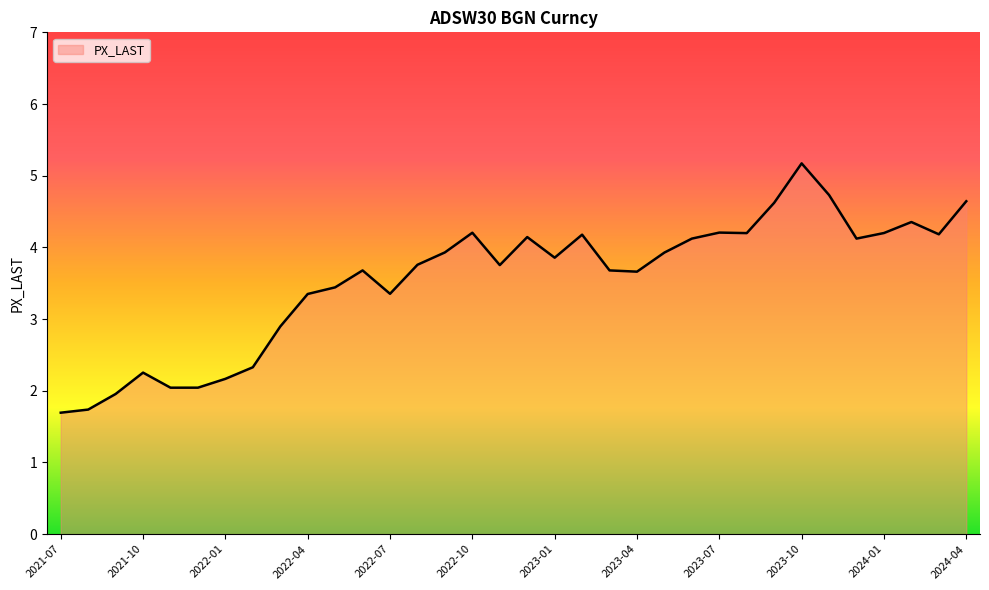

What is the difference between the maximum and minimum values?

3.5